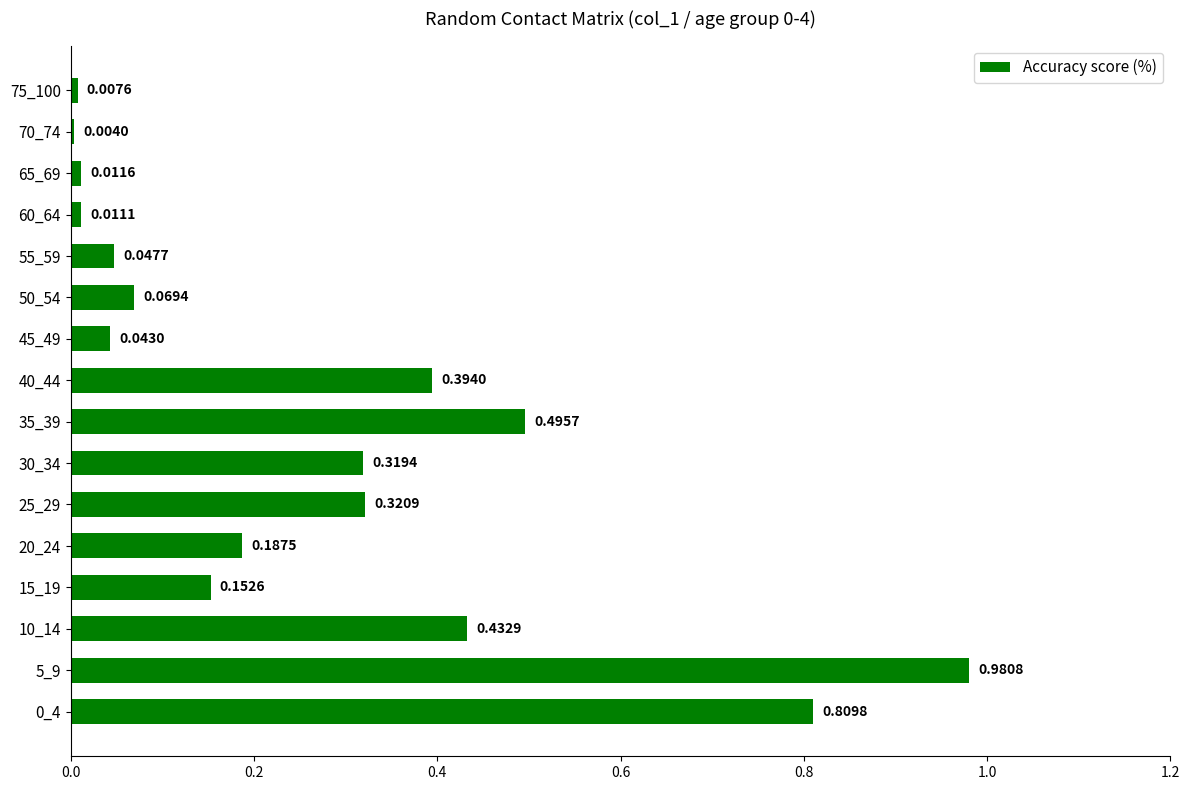

At which label is the value closest to 0?

70_74